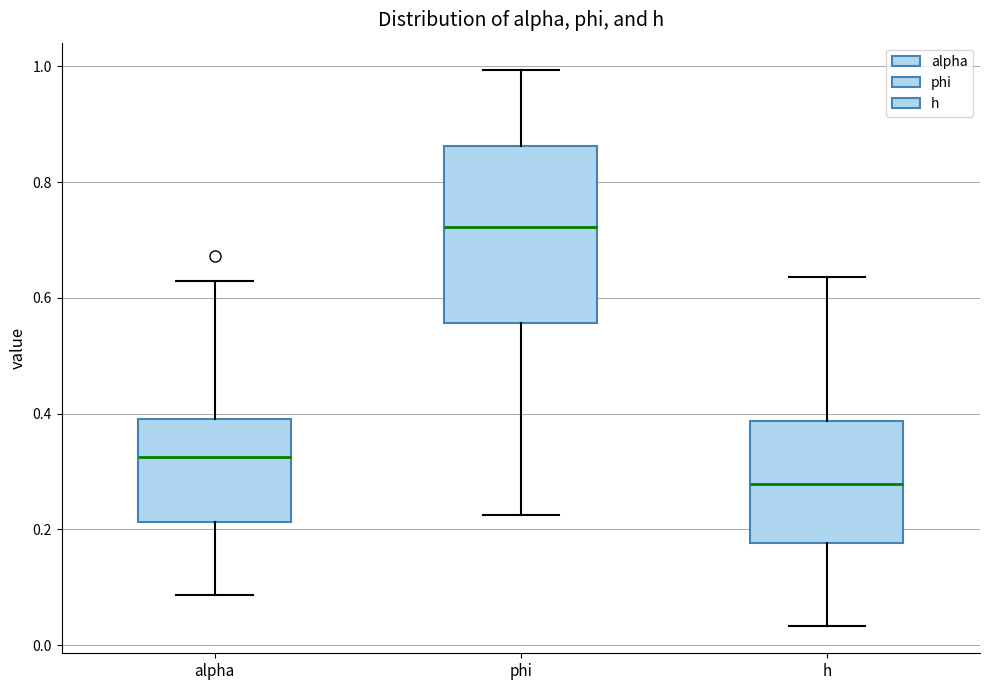

Comparing the boxes themselves (not the whiskers), which one is the tallest?

phi